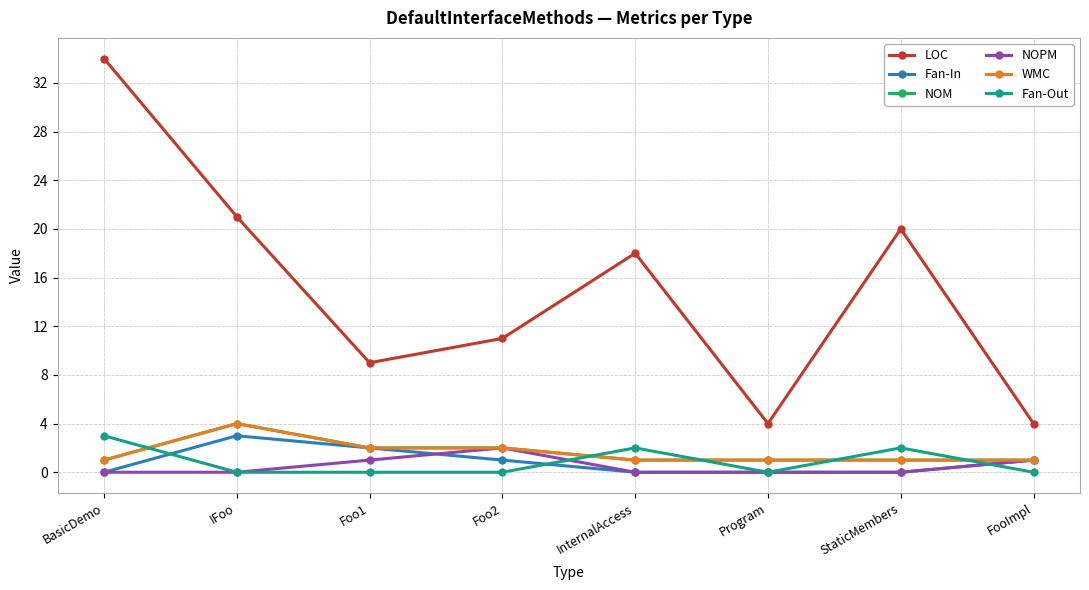

At which category is the sum across all series the highest?

BasicDemo